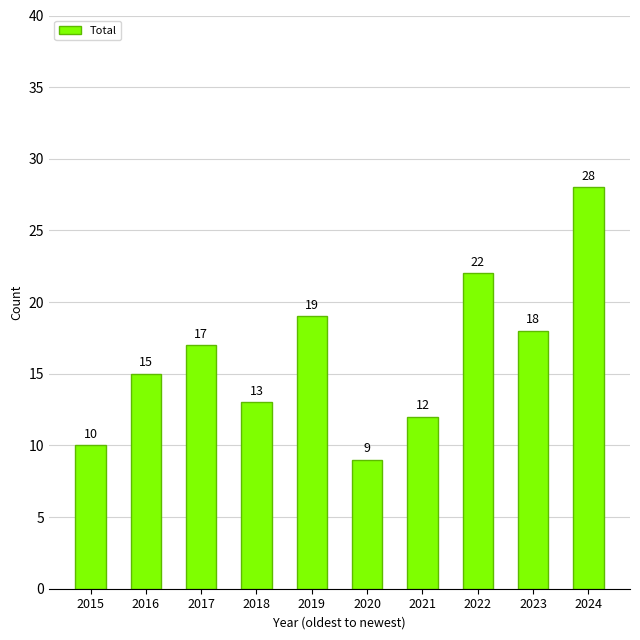

What is the value of the 4th bar from the left?

13